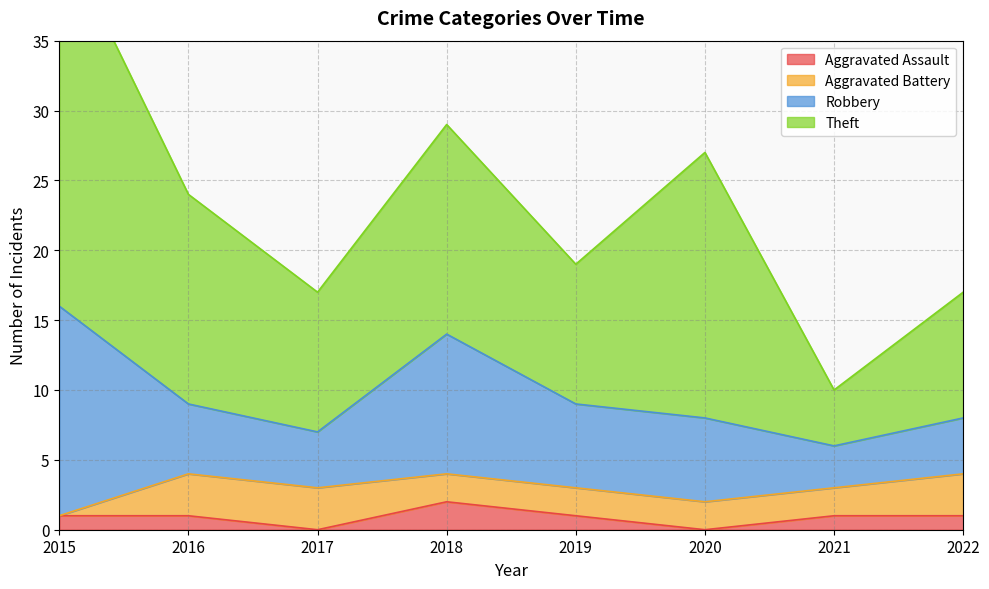

In Robbery, how many points are higher than both neighbors (excluding endpoints)?

1